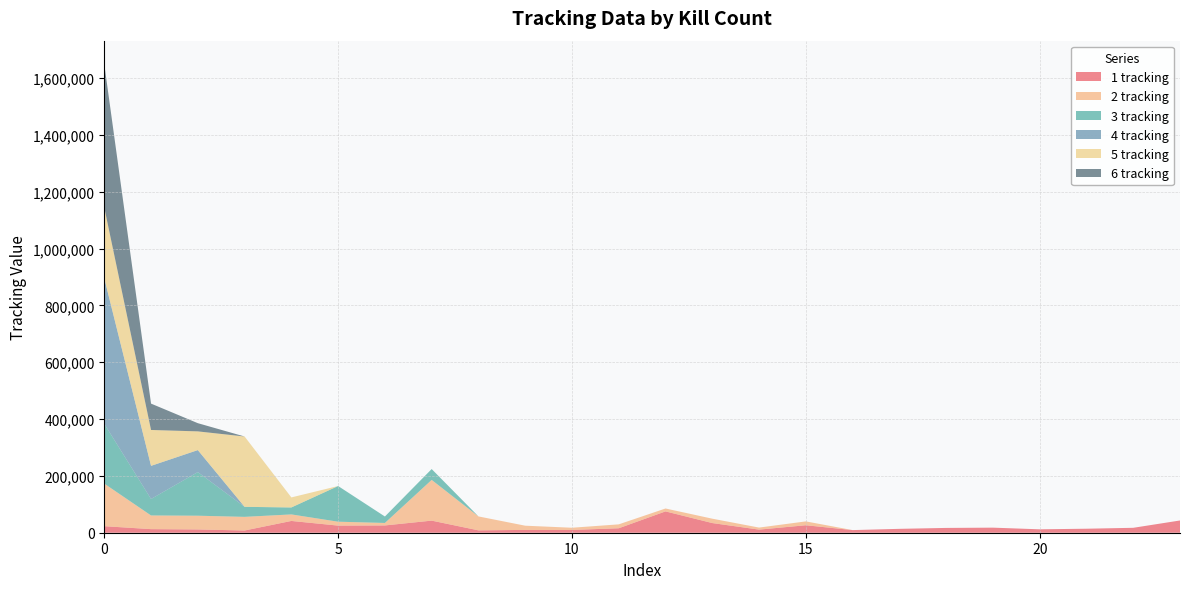

Reading left to right, list all the values displayed in this chart.

1 tracking: 0=22997	1=12601	2=11503	3=7801	4=41444	5=25041	6=25618	7=42558	8=8356	9=9888	10=9751	11=15717	12=75069	13=34012	14=10908	15=26286	16=9256	17=13670	18=16876	19=17840	20=11988	21=14096	22=17298	23=43082
2 tracking: 0=149813	1=48159	2=48363	3=48030	4=22983	5=13745	6=8740	7=143331	8=49026	9=14849	10=7801	11=13724	12=10226	13=15407	14=7207	15=13582	16=0	17=0	18=0	19=0	20=0	21=0	22=0	23=0
3 tracking: 0=210531	1=57947	2=153571	3=35312	4=24542	5=125562	6=22737	7=38261	8=0	9=0	10=0	11=0	12=0	13=0	14=0	15=0	16=0	17=0	18=0	19=0	20=0	21=0	22=0	23=0
4 tracking: 0=512506	1=116695	2=77405	3=0	4=0	5=0	6=0	7=0	8=0	9=0	10=0	11=0	12=0	13=0	14=0	15=0	16=0	17=0	18=0	19=0	20=0	21=0	22=0	23=0
5 tracking: 0=248829	1=126269	2=65879	3=247540	4=35297	5=0	6=0	7=0	8=0	9=0	10=0	11=0	12=0	13=0	14=0	15=0	16=0	17=0	18=0	19=0	20=0	21=0	22=0	23=0
6 tracking: 0=504740	1=92762	2=28844	3=0	4=0	5=0	6=0	7=0	8=0	9=0	10=0	11=0	12=0	13=0	14=0	15=0	16=0	17=0	18=0	19=0	20=0	21=0	22=0	23=0